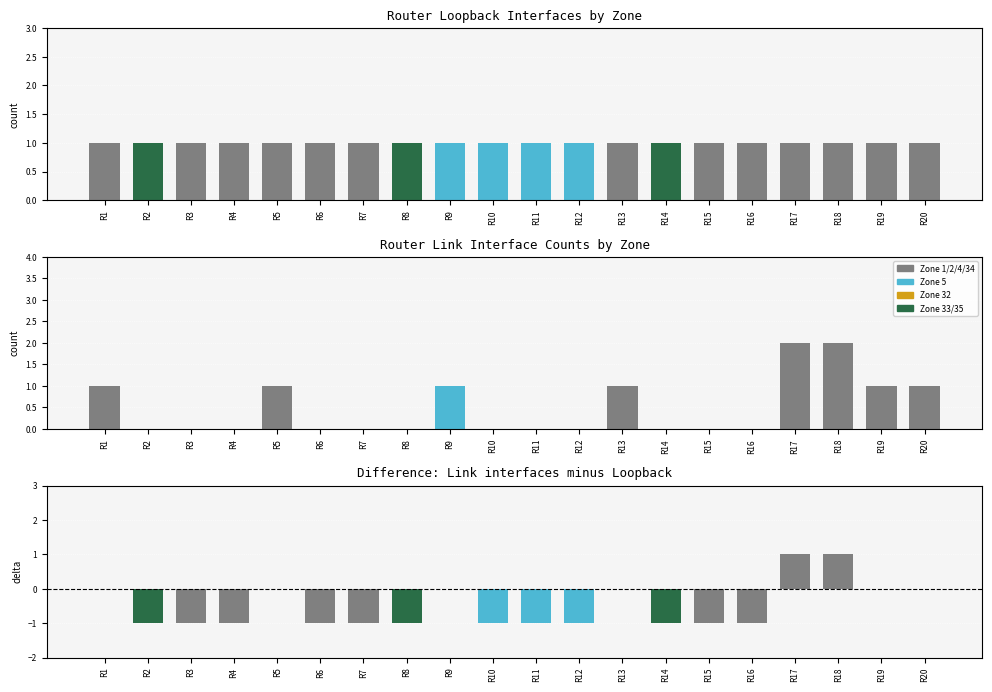

Count the Difference (links - loopback) values in the range -1 to 0.

18